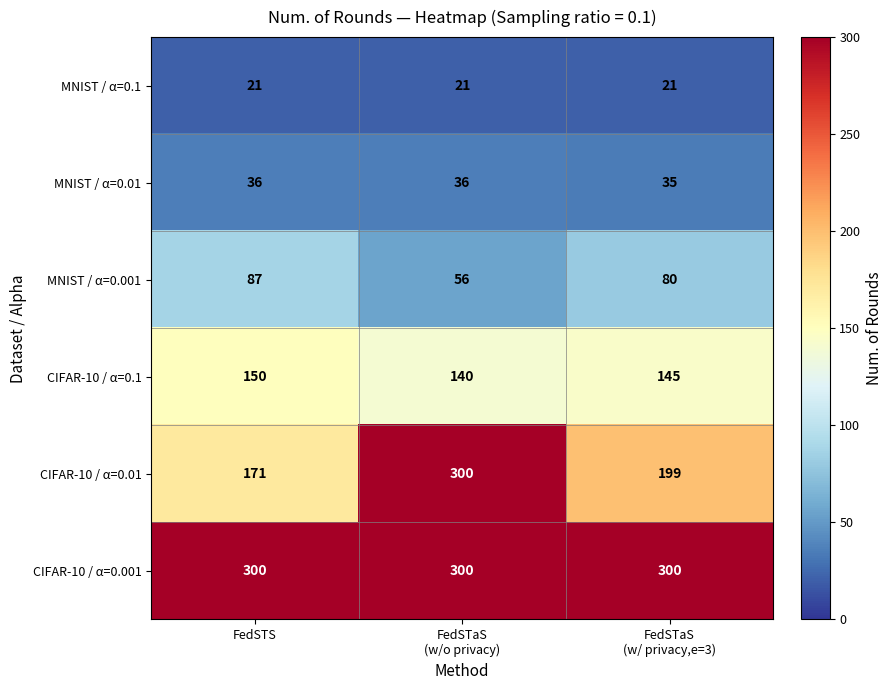

What is the difference between the maximum and minimum values in the CIFAR-10 / α=0.1 series?

10